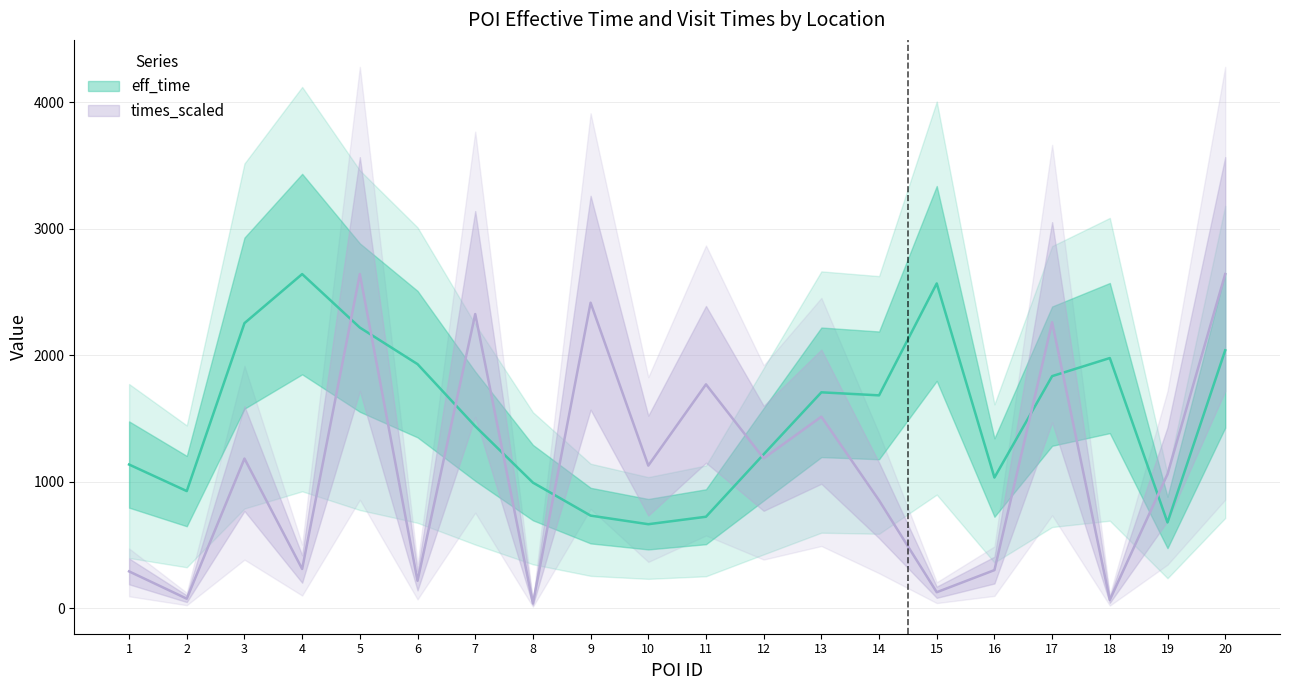

Between which two adjacent categories do eff_time and times_scaled first intersect?

4 and 5